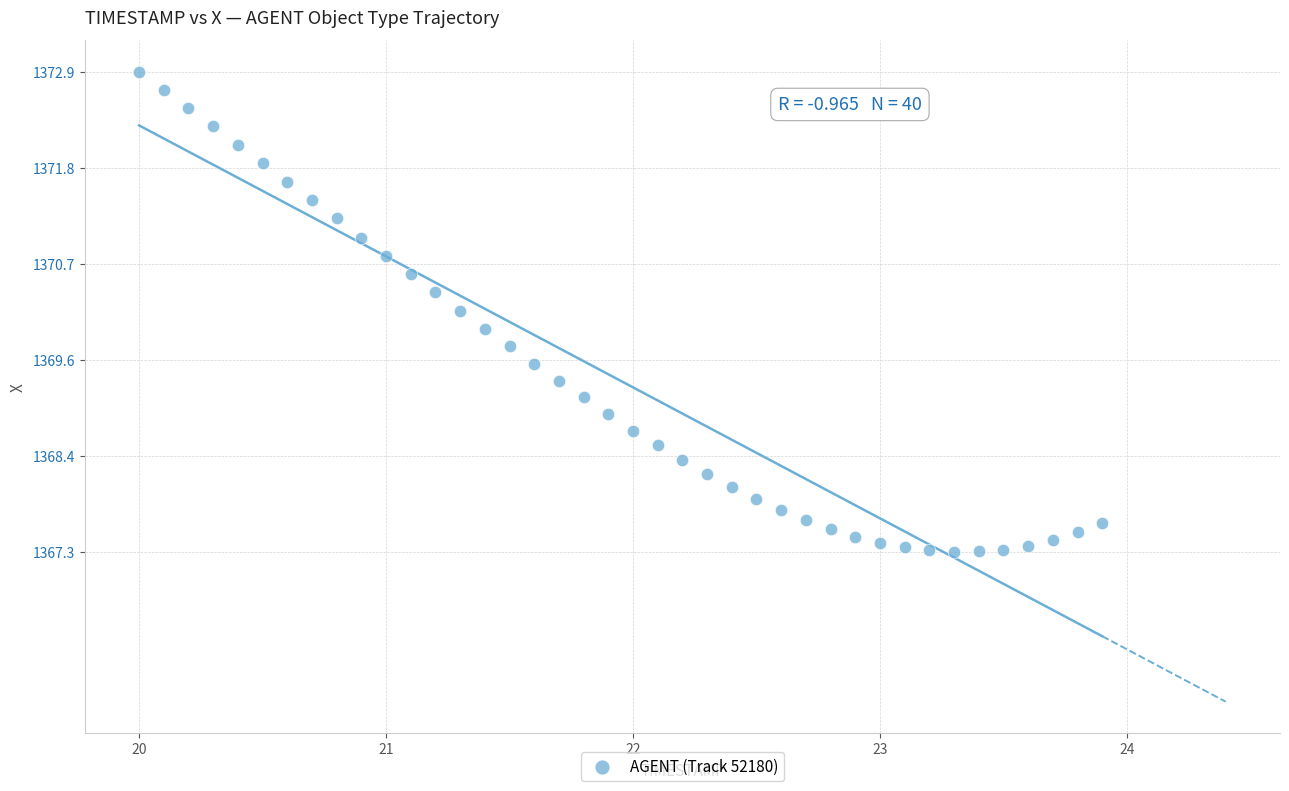

What is the range of Y values (max minus min)?

5.5